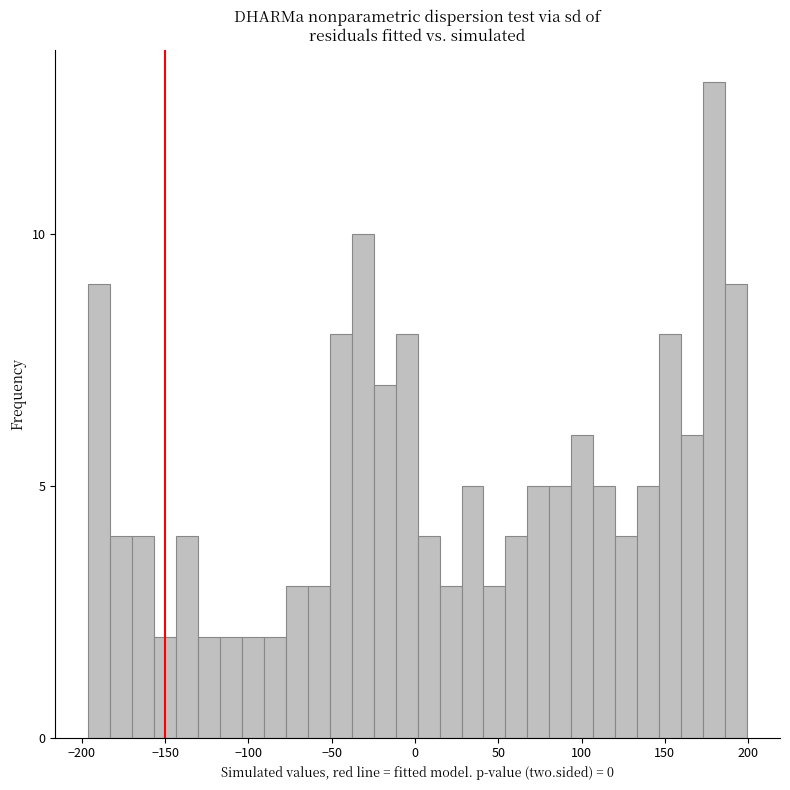

Around what value on the x-axis is the tallest bar? Give the approximate position of its centre, as read against the axis.

180